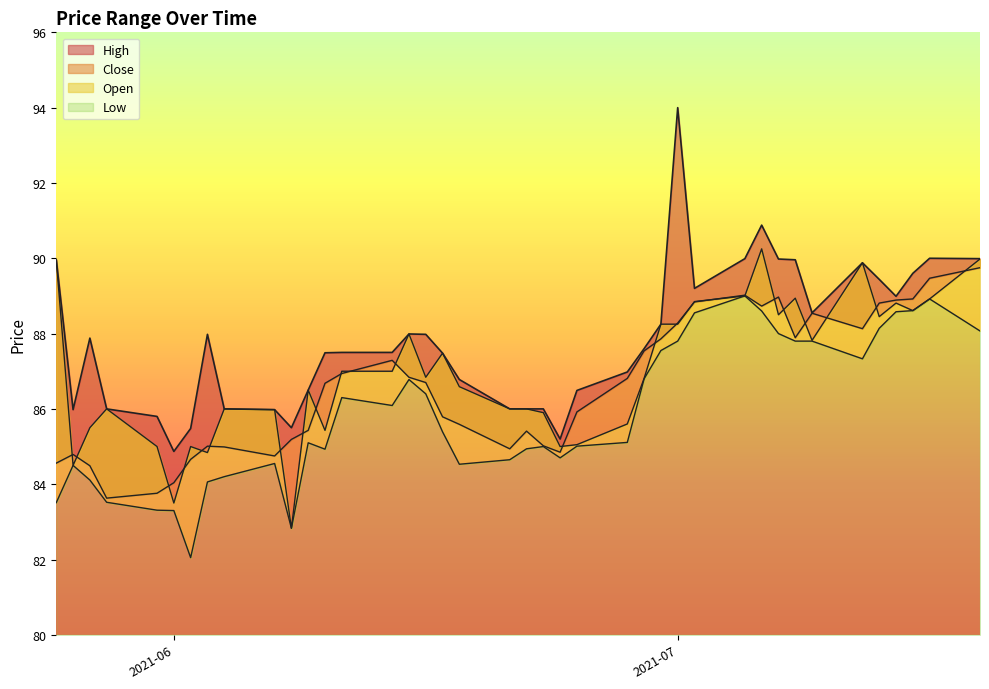

True or false: Close and High cross at least once.

False